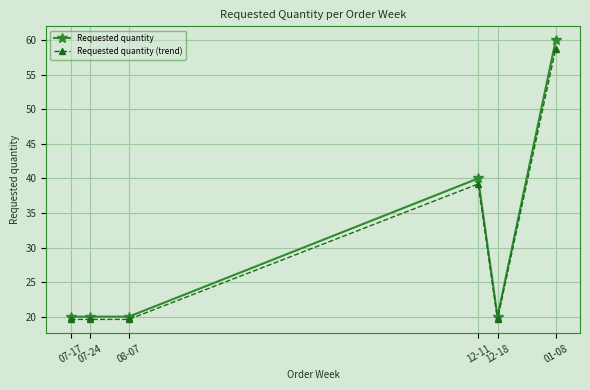

Reading left to right, what are all the values shown in this chart?

Requested quantity: 07-17=20.0	07-24=20.0	08-07=20.0	12-11=40.0	12-18=20.0	01-08=60.0
Requested quantity (trend): 07-17=19.6	07-24=19.6	08-07=19.6	12-11=39.2	12-18=19.6	01-08=58.8